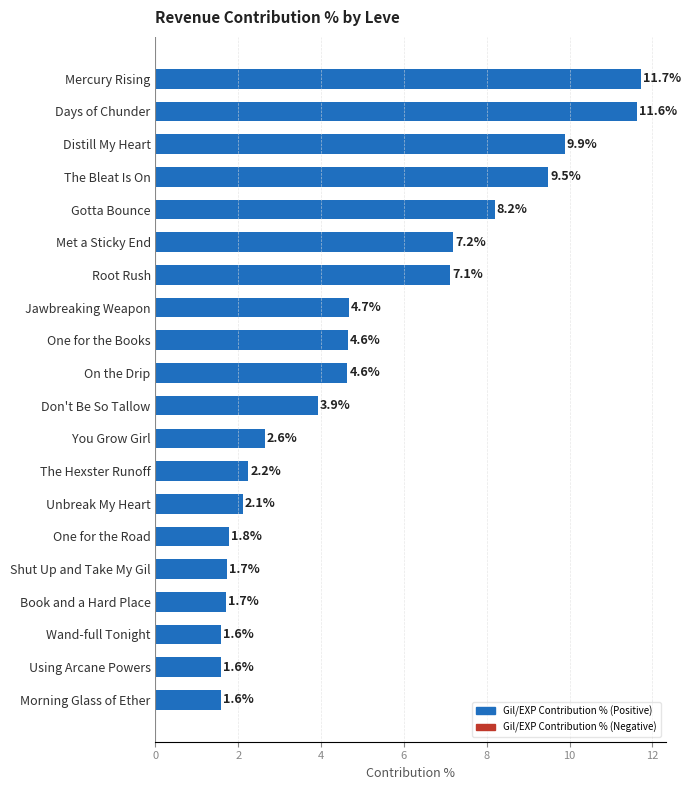

What position from the top is Morning Glass of Ether?

20